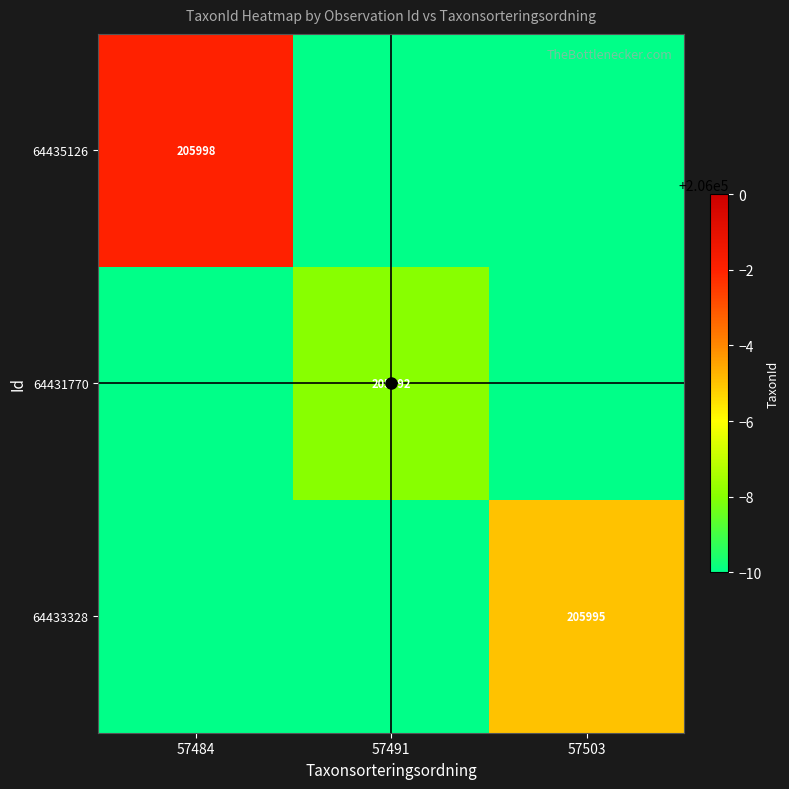

At how many categories does at least one series exceed 57367?

3